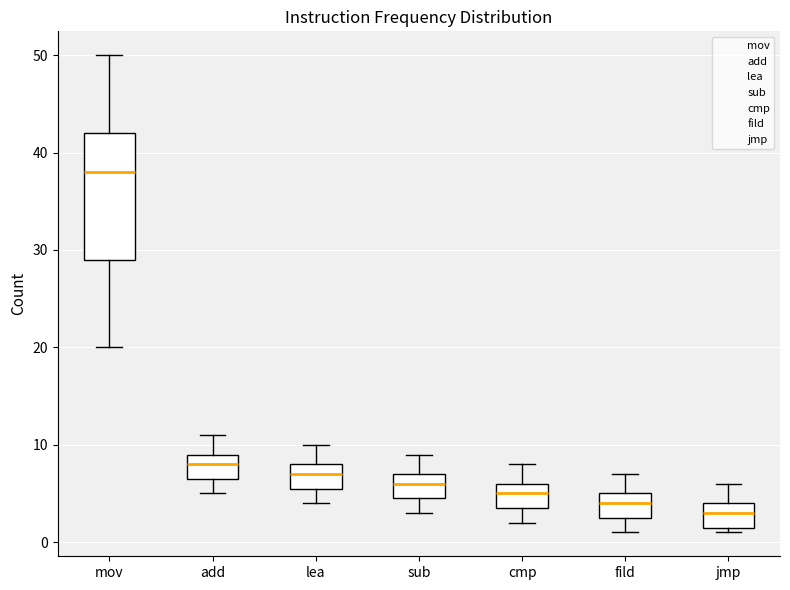

Where is the upper edge of the box for jmp on the y-axis? The values are not printed on the chart, so give them approximately, as read against the axis.

4